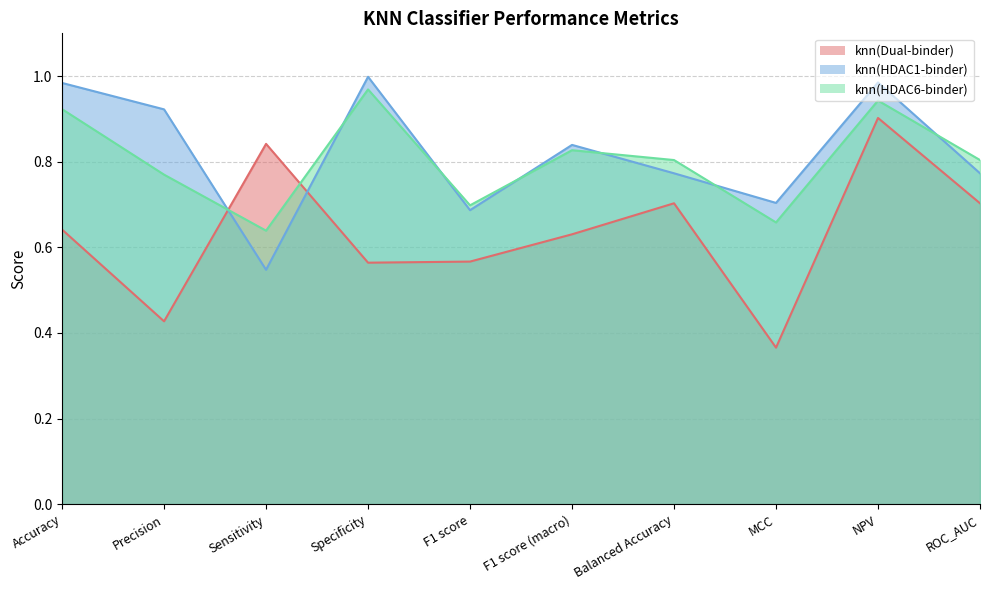

What is the highest value of the knn(HDAC1-binder) series?

1.0